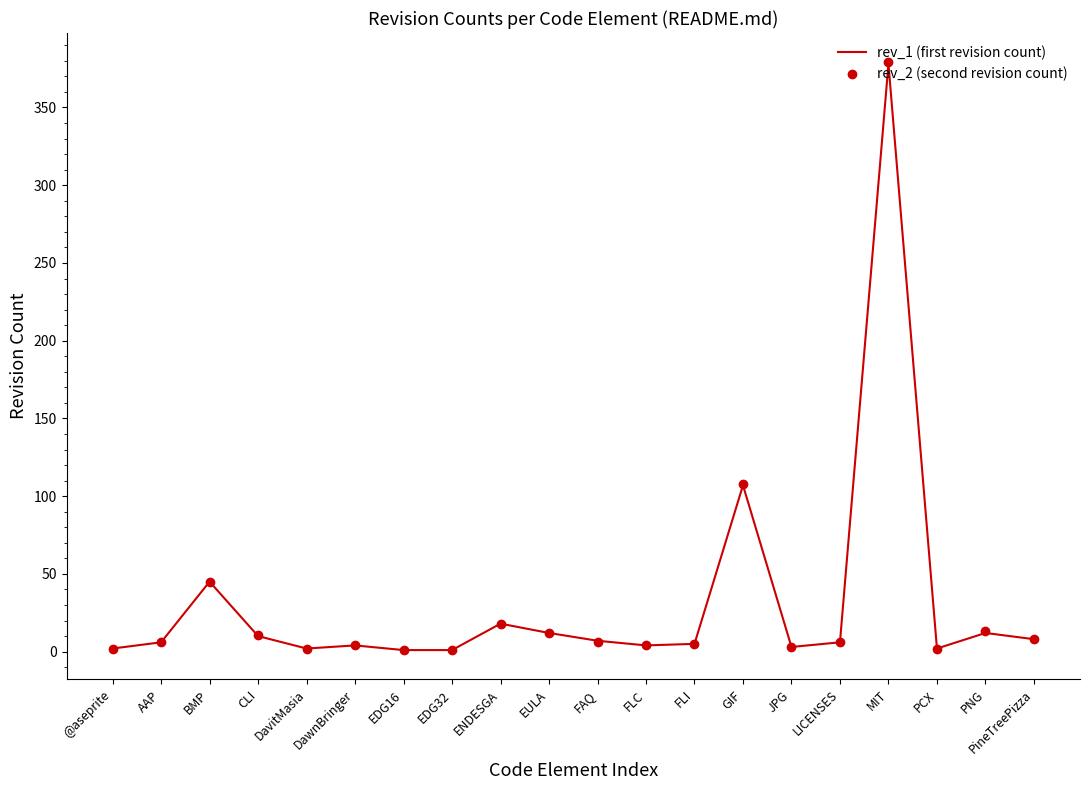

True or false: rev_2 (second revision count) has more than 0 points higher than both neighbors.

True